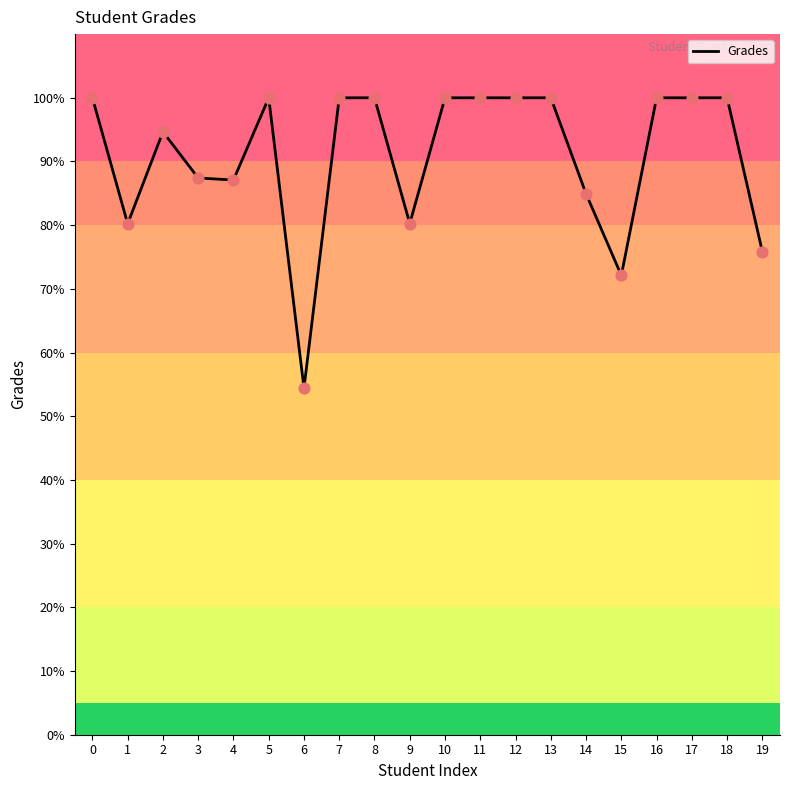

Which has a higher value, 15 or 8?

8